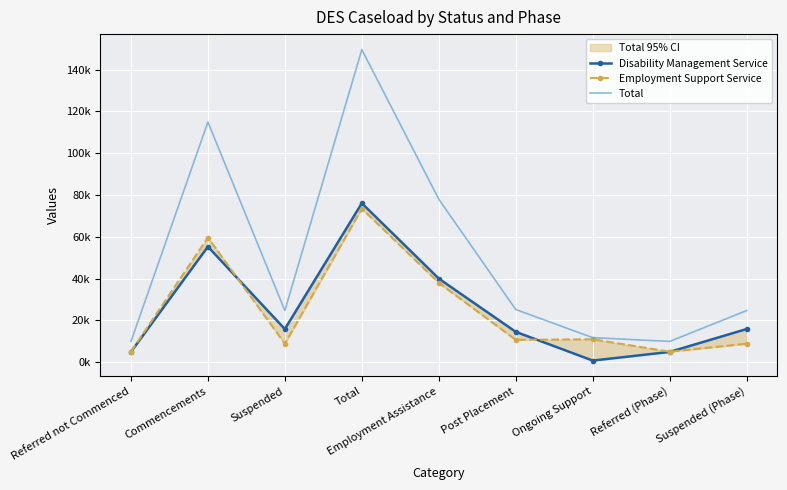

True or false: Total and Disability Management Service cross at least once.

False